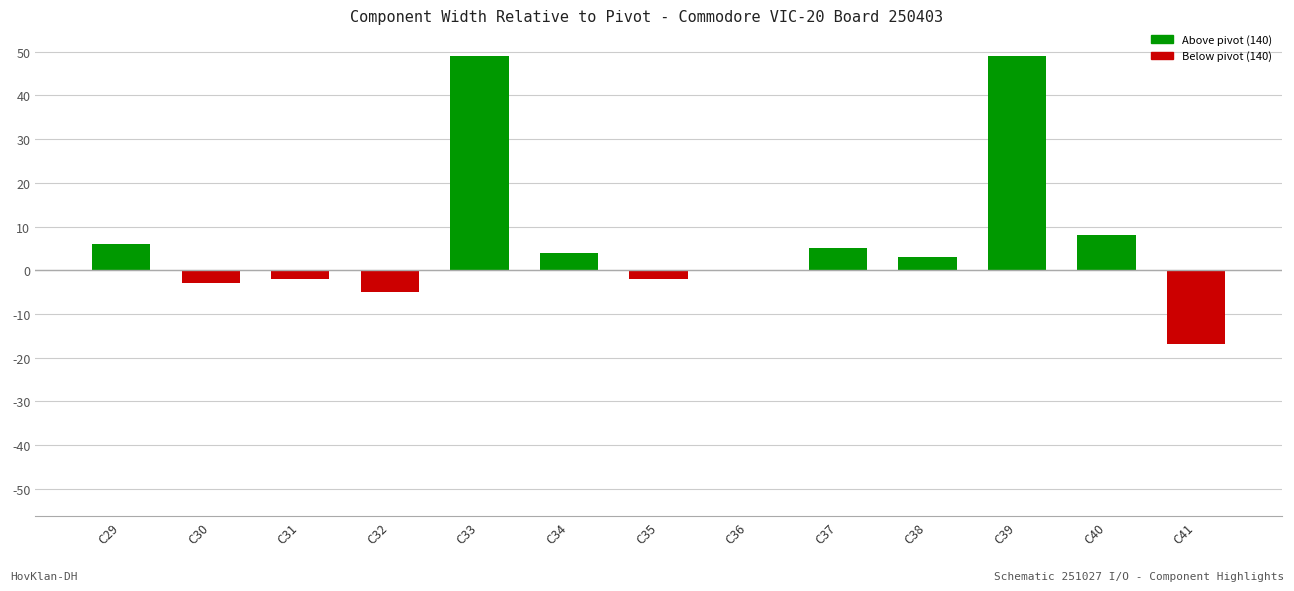

What is the change in value from C29 to C38?

-3